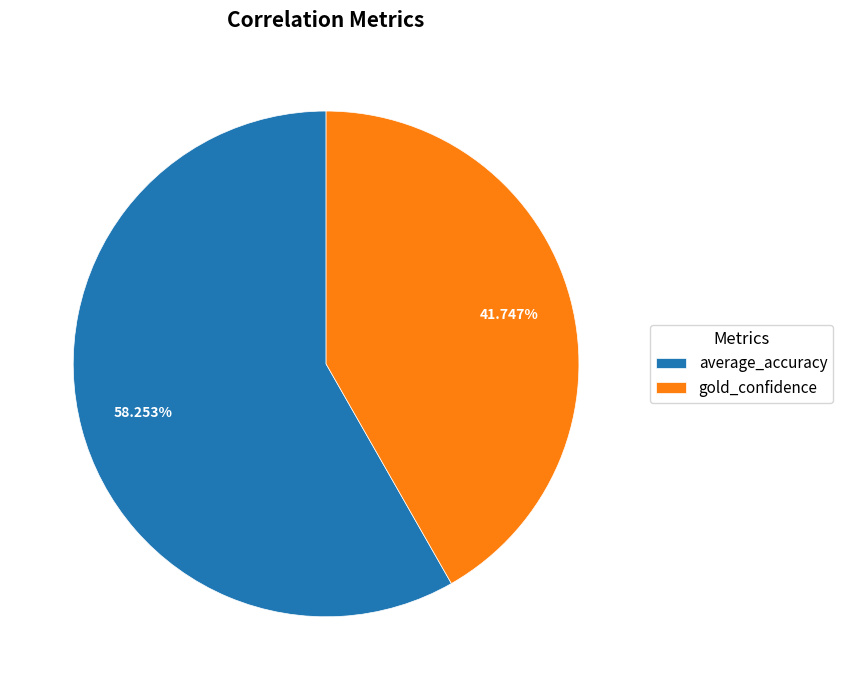

Is it true that average_accuracy is 58% of the pie?

True